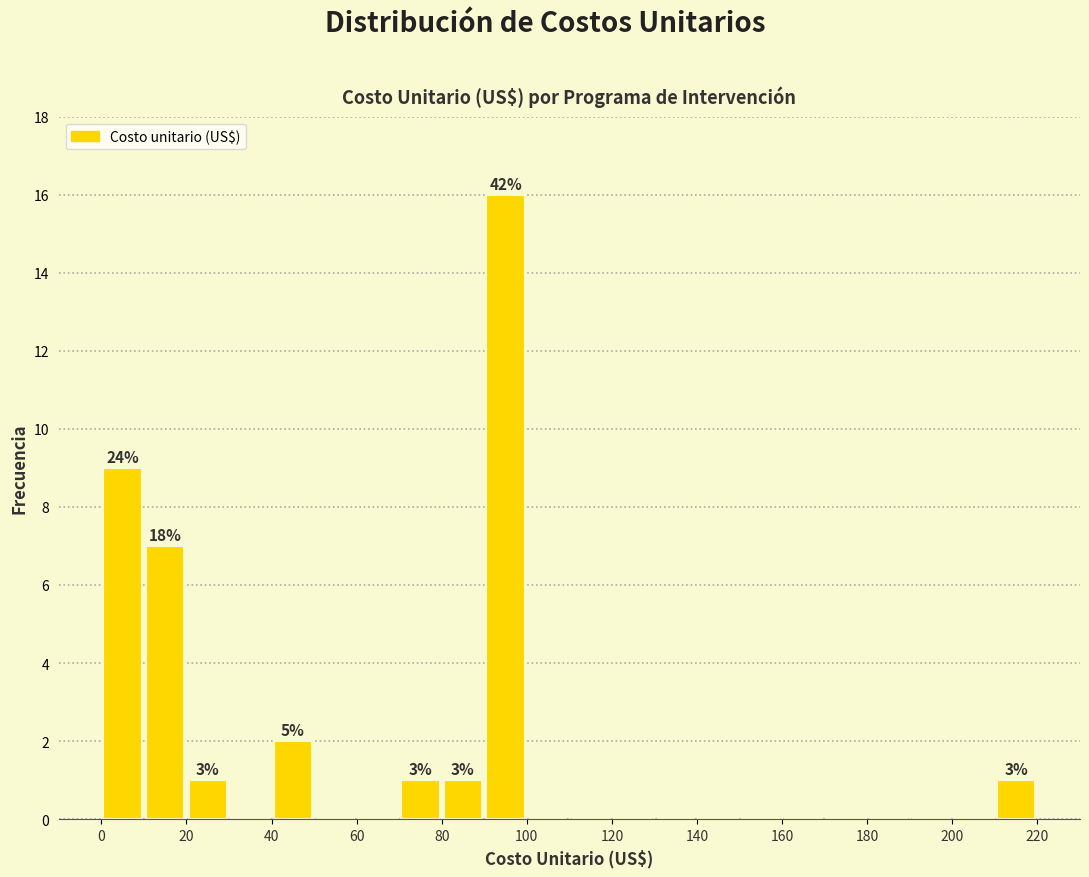

Which range on the x-axis has the tallest bar?

90 to 100